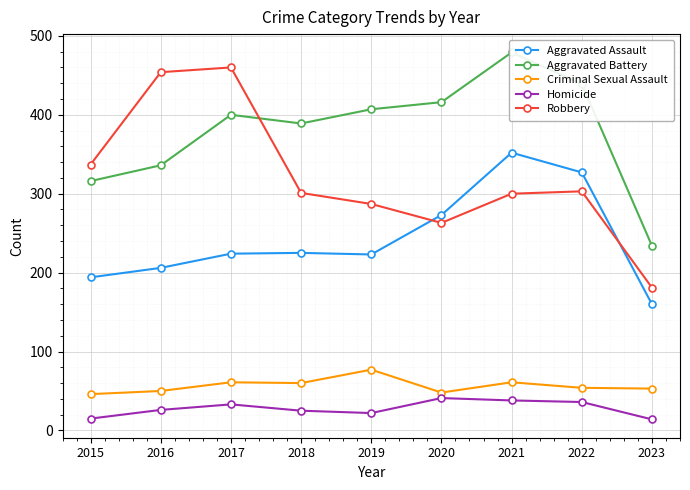

What is the sum of all Robbery values?

2886